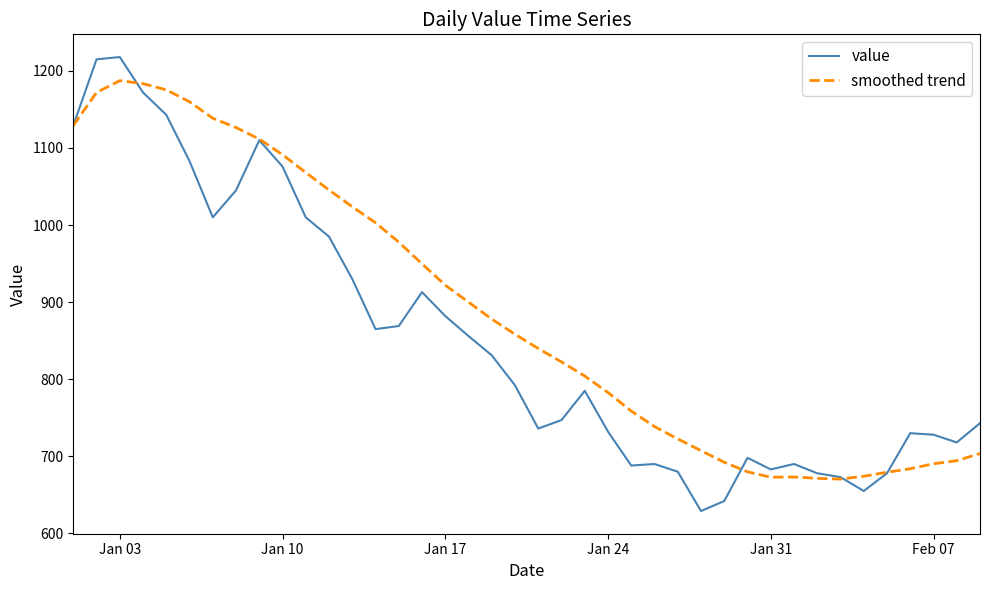

What is the minimum value shown in the chart?

629.0